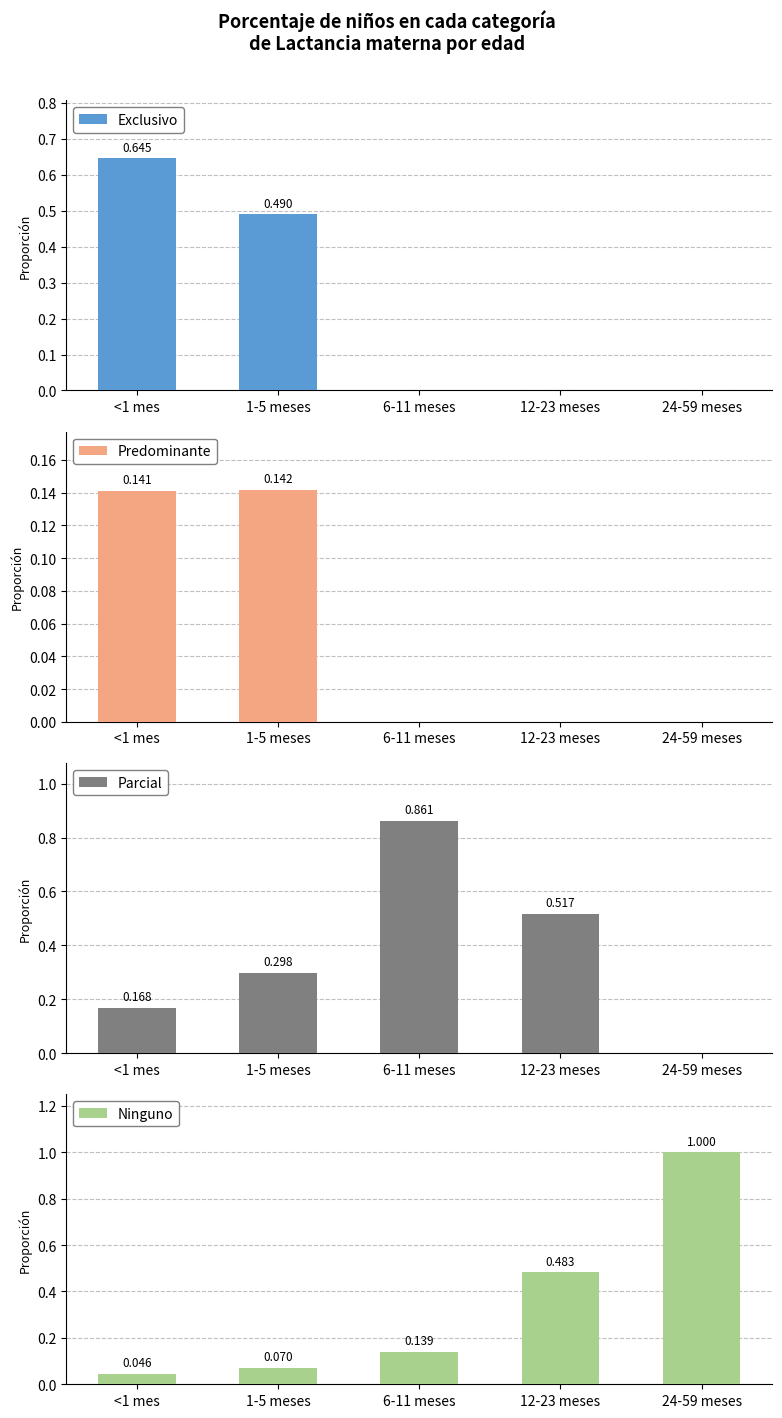

Which series changed the most between <1 mes and 6-11 meses?

Parcial